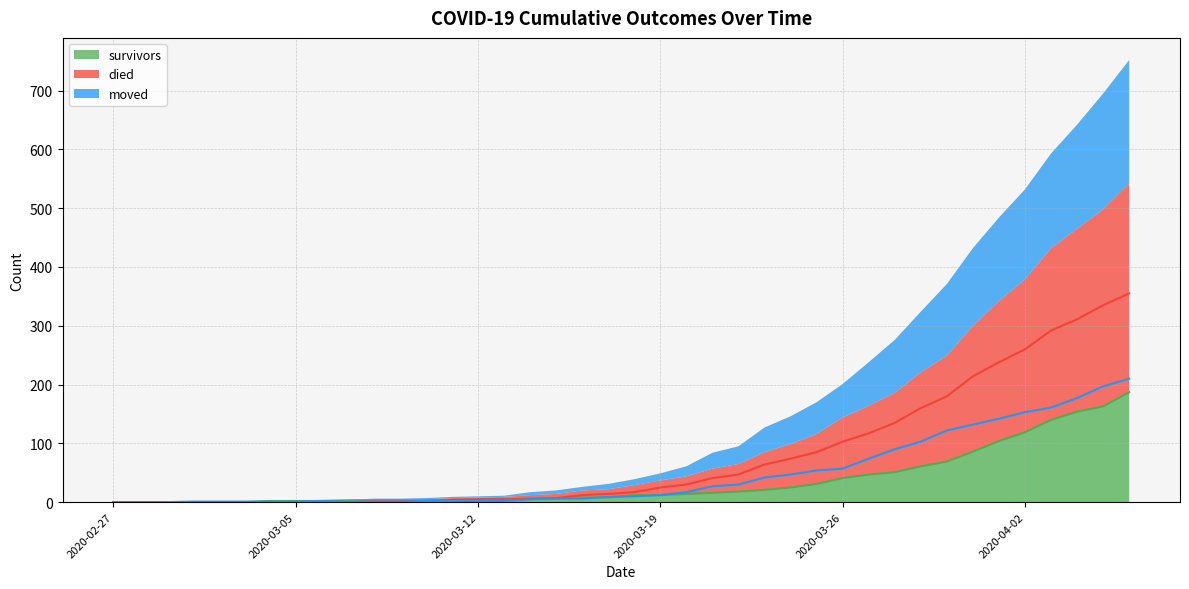

What is the maximum value shown in the chart?

355